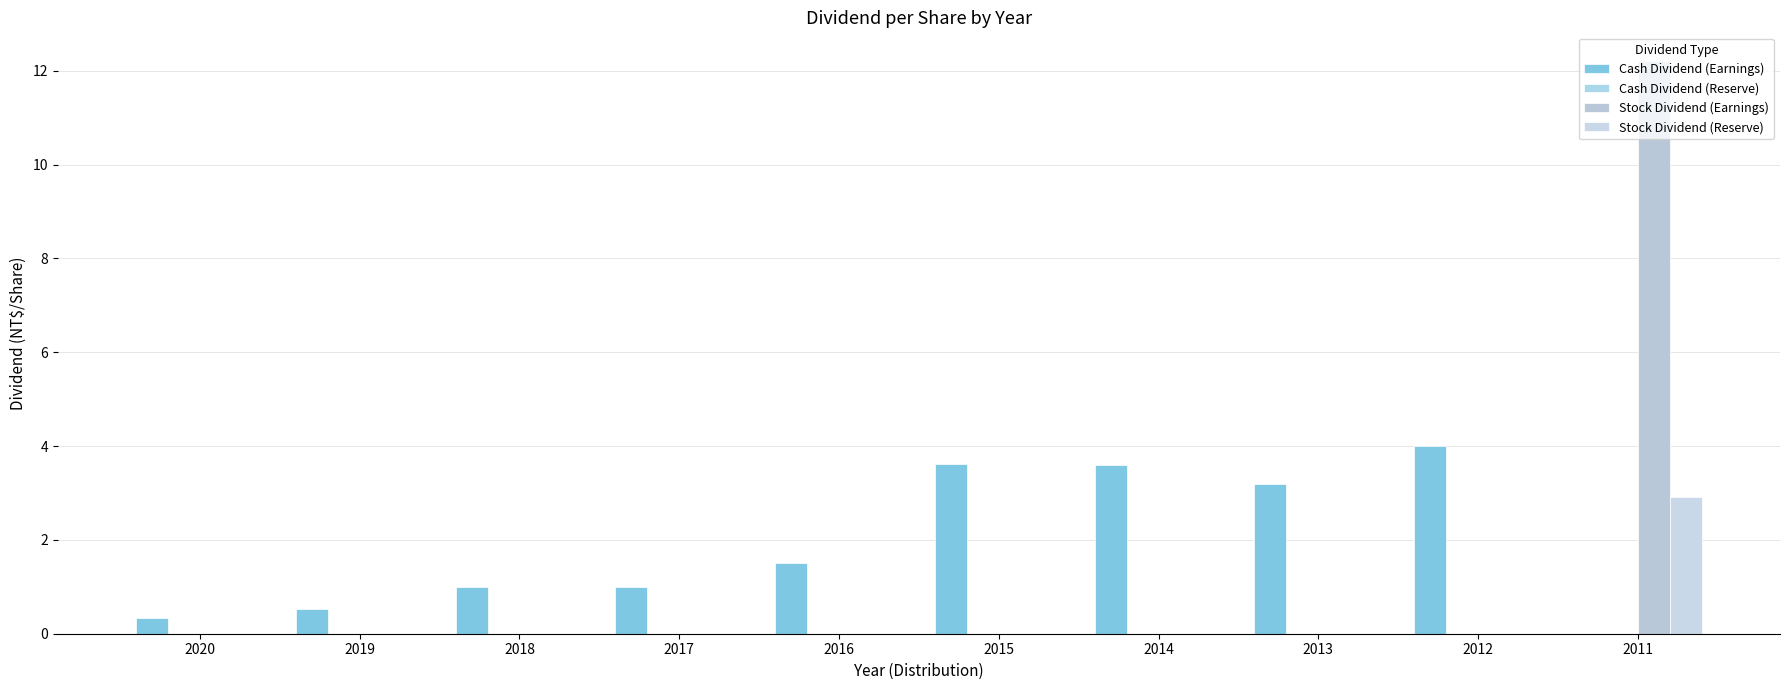

At how many categories does at least one series exceed 12?

1